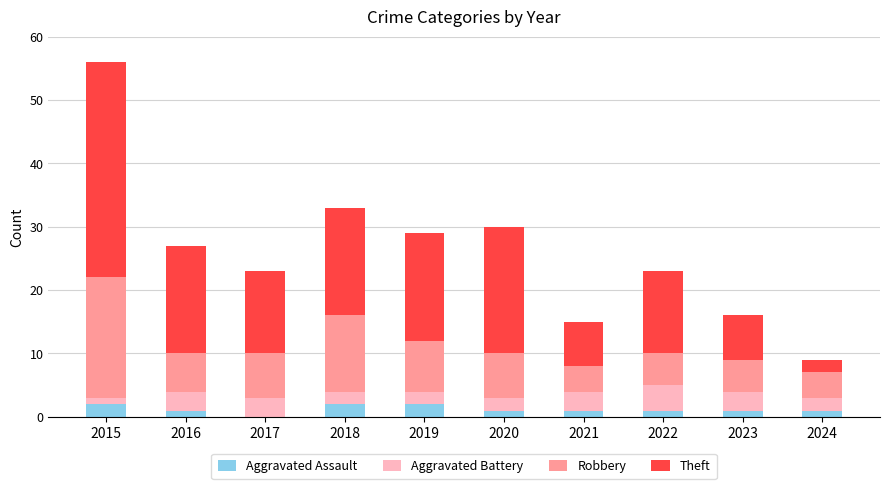

Are the bars horizontal?

No